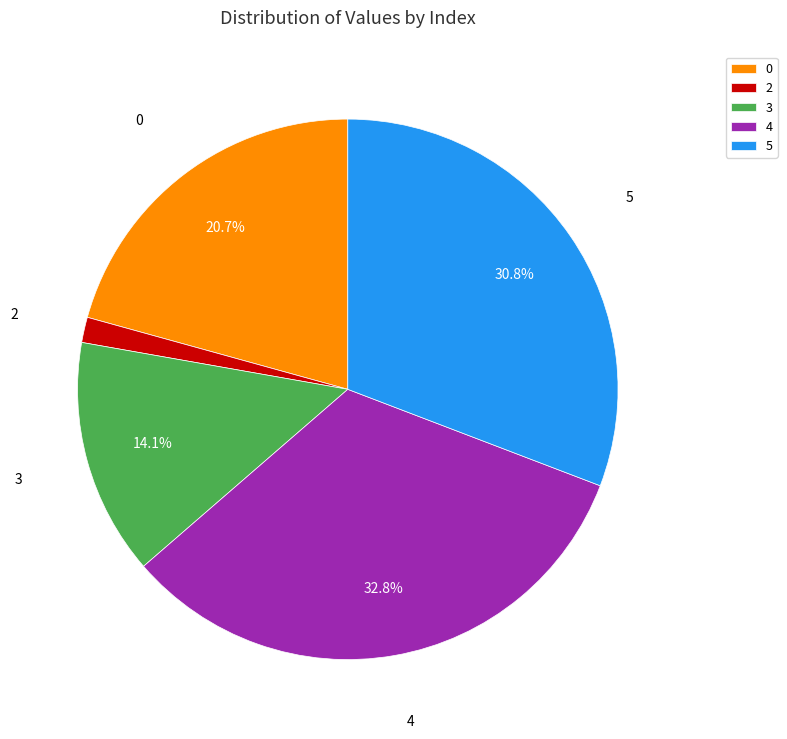

What is the smallest slice in the pie chart?

2